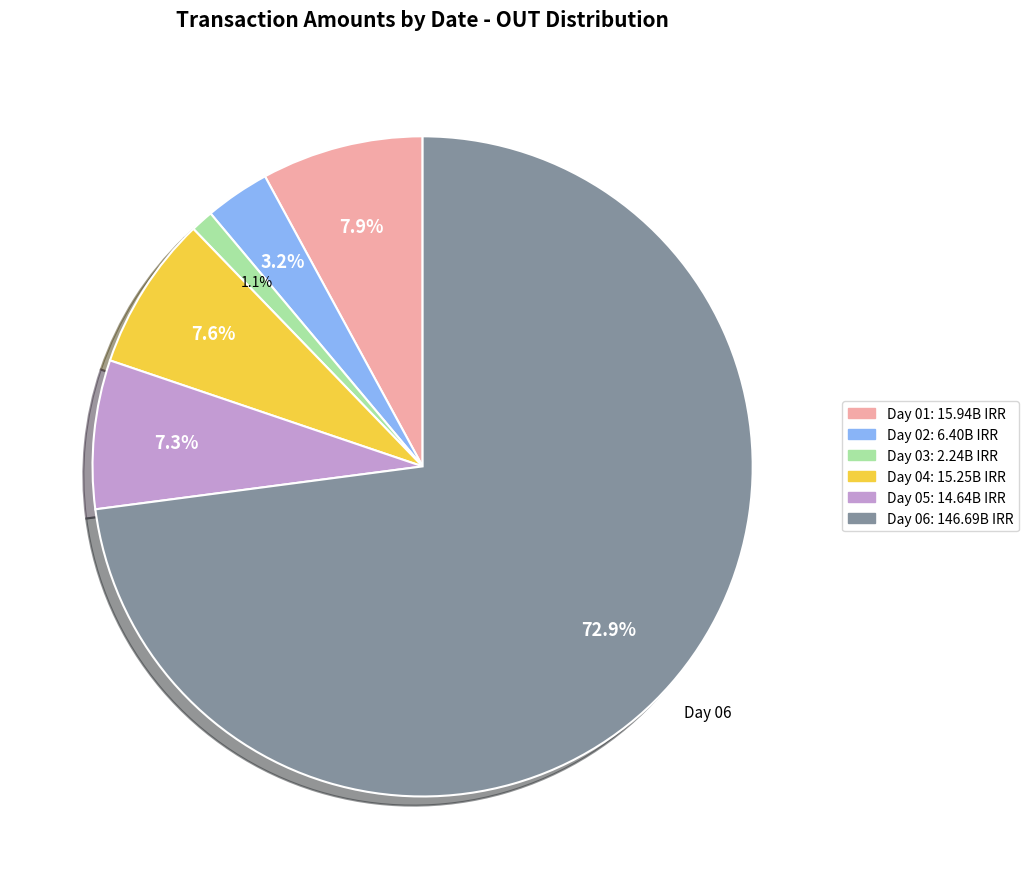

Is there any slice that represents more than half of the pie?

Yes